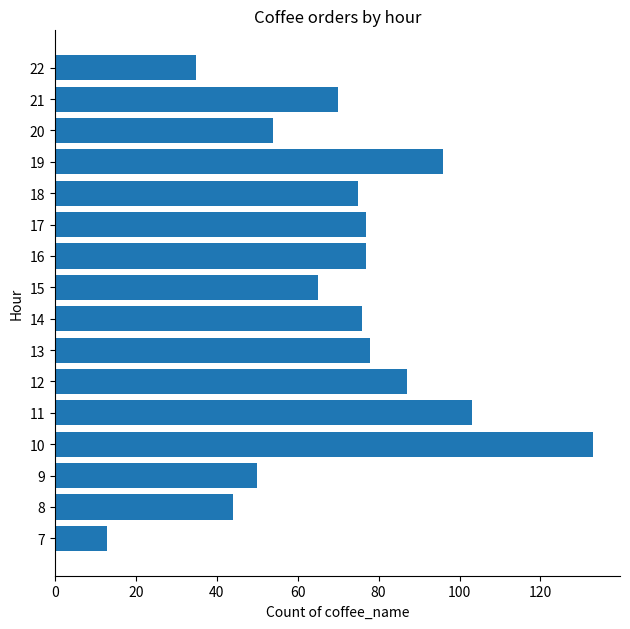

What is the sum of the values at 17 and 15?

142